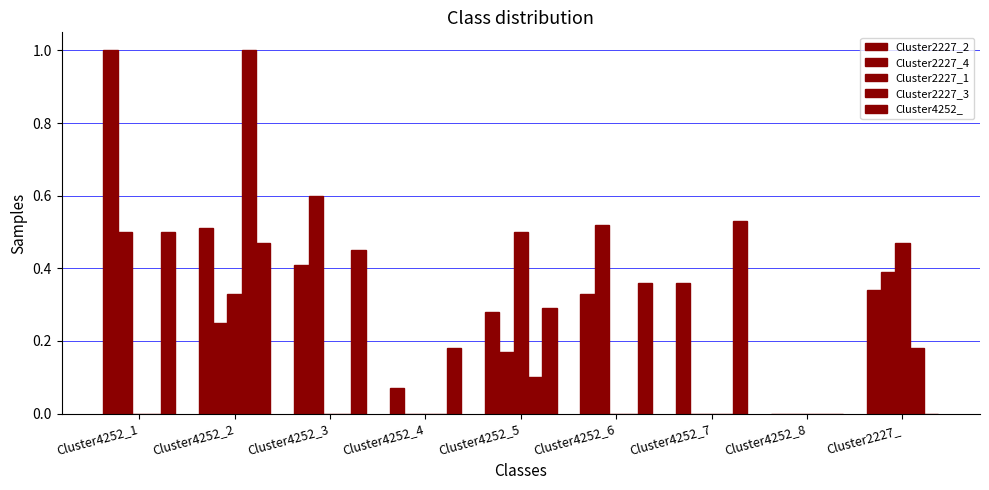

Reading left to right, list all the values displayed in this chart.

Cluster2227_2: 1.0	0.5	0.4	0.1	0.3	0.3	0.4	0.0	0.3
Cluster2227_4: 0.5	0.2	0.6	0.0	0.2	0.5	0.0	0.0	0.4
Cluster2227_1: 0.0	0.3	0.0	0.0	0.5	0.0	0.0	0.0	0.5
Cluster2227_3: 0.0	1.0	0.0	0.0	0.1	0.0	0.0	0.0	0.2
Cluster4252_: 0.5	0.5	0.5	0.2	0.3	0.4	0.5	0.0	0.0